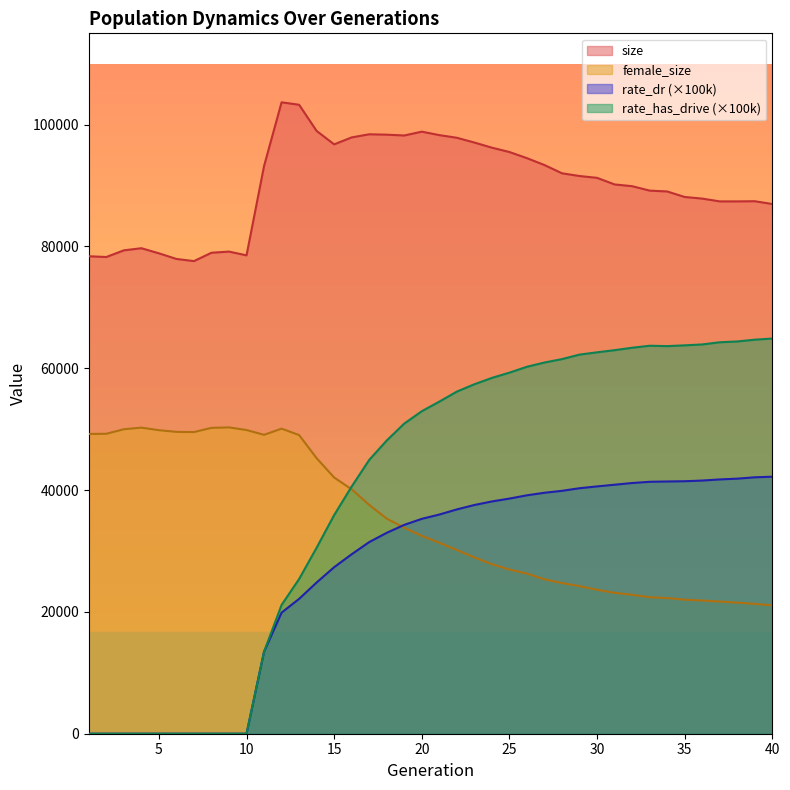

What is the value of the rate_dr point at the 40th from the left?

42198.7